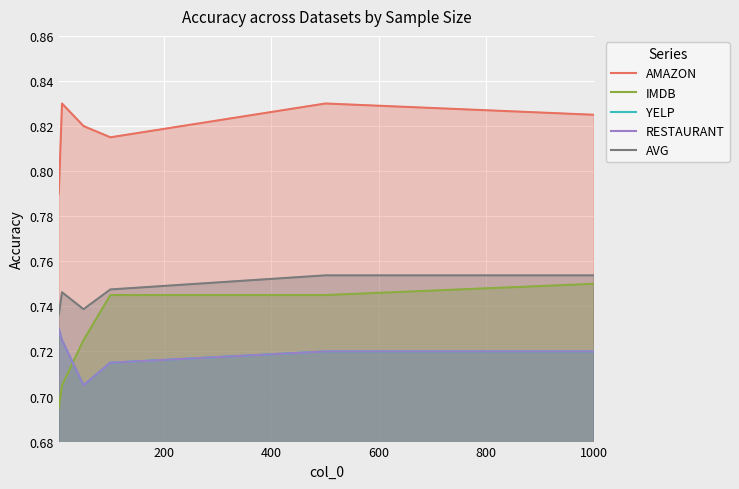

True or false: IMDB and AVG cross at least once.

False